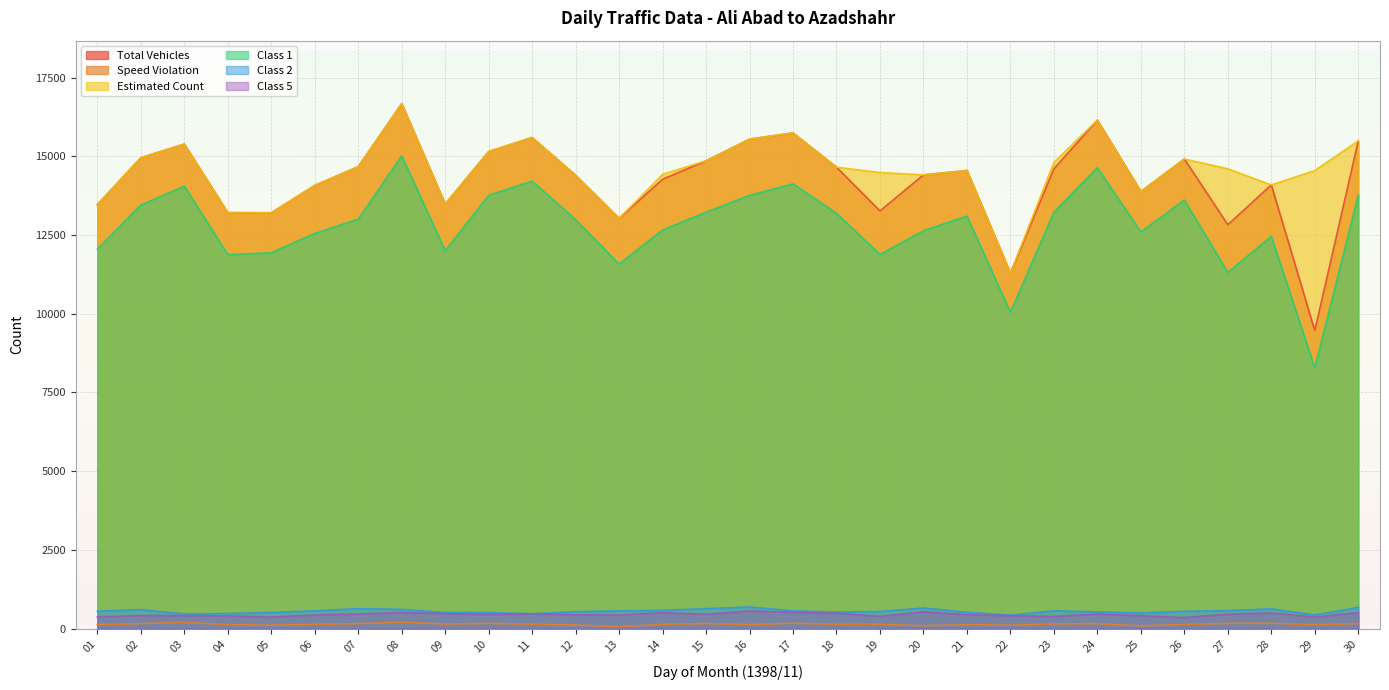

Which series changed the most between 15 and 16?

Total Vehicles